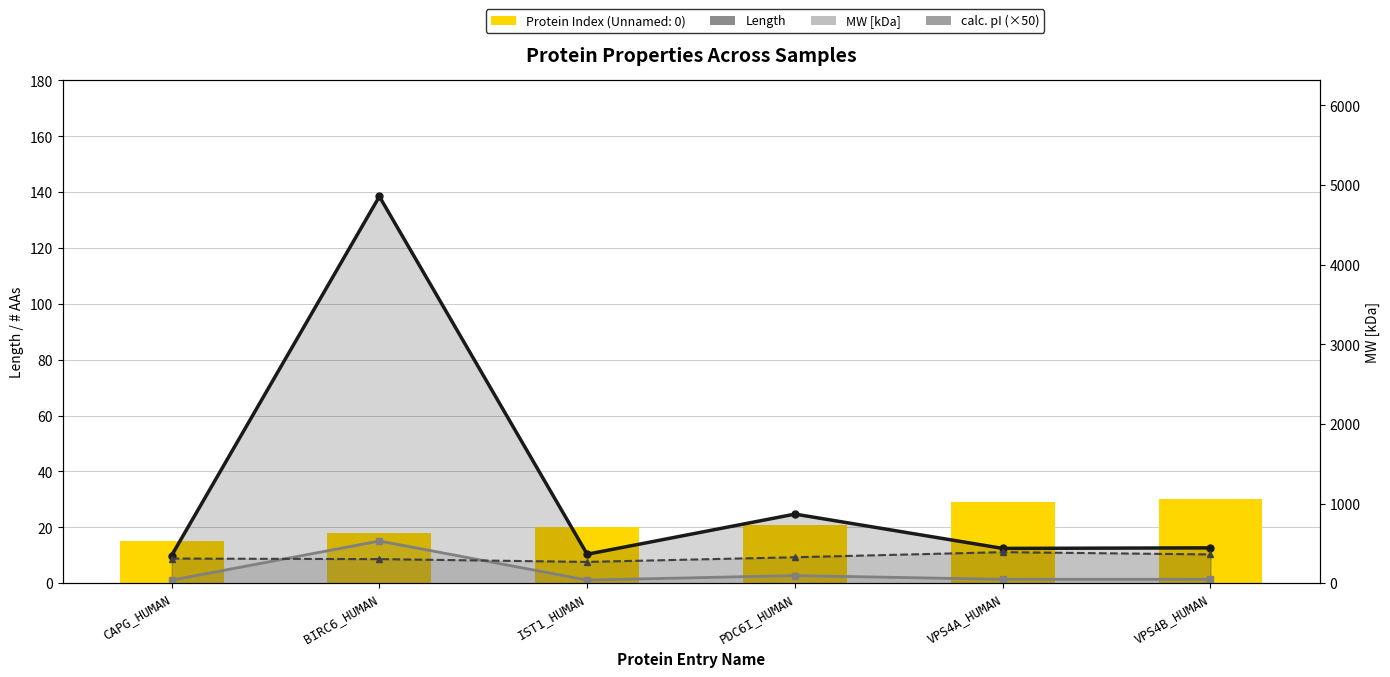

What is the highest value of the Length series?

4857.0